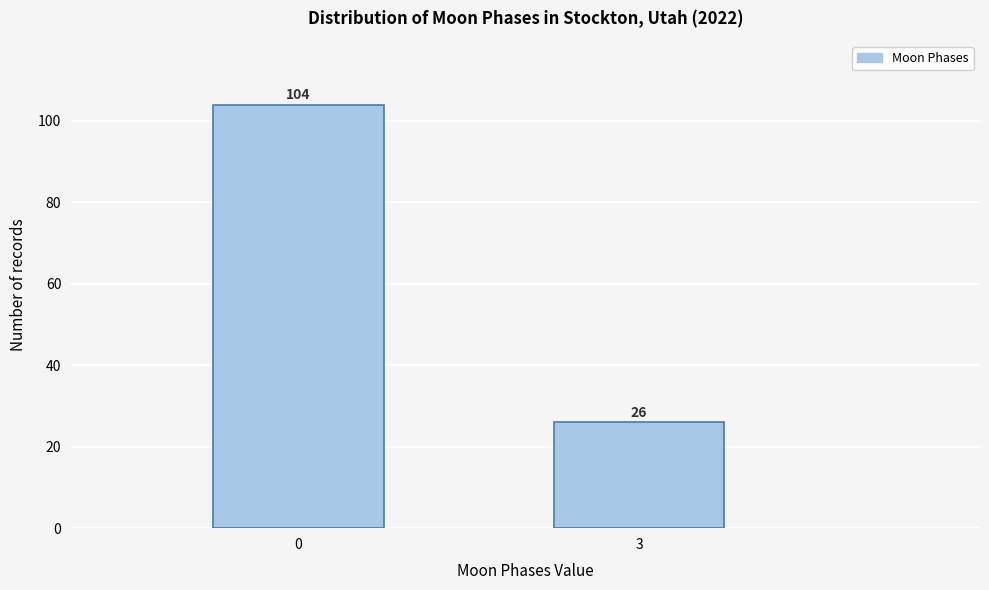

Reading right to left, transcribe all the data shown in this chart.

3=26	0=104